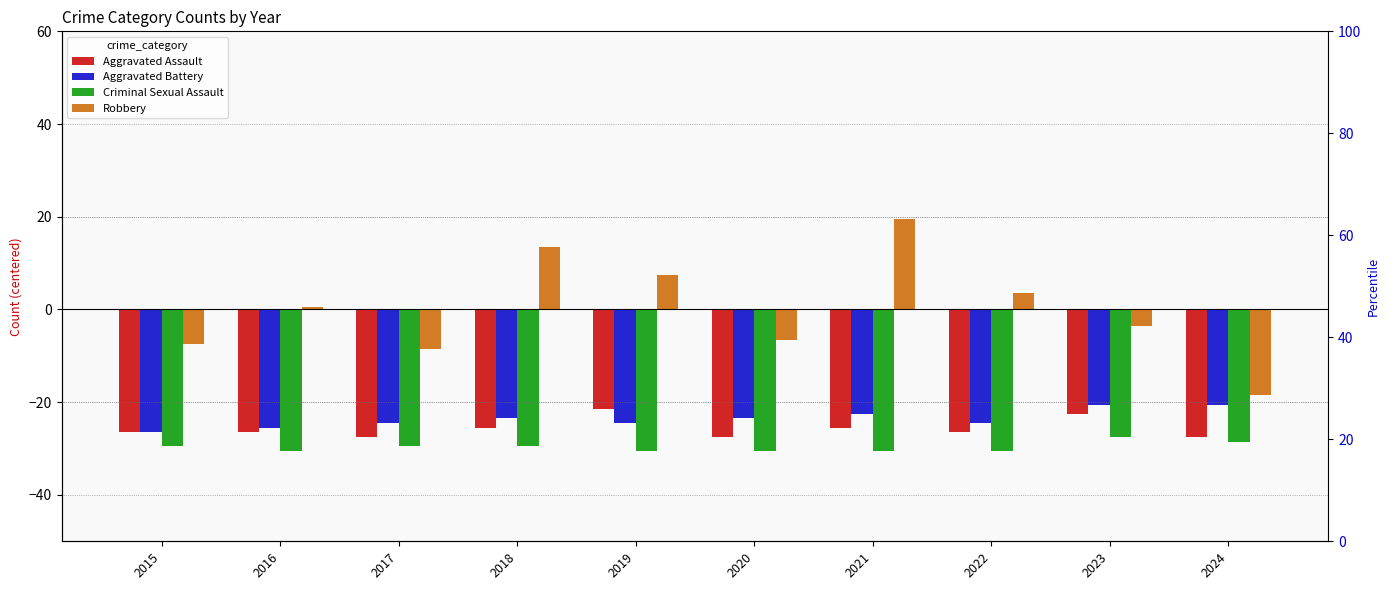

Reading left to right, transcribe all the data shown in this chart.

Aggravated Assault: -26.5	-26.5	-27.5	-25.5	-21.5	-27.5	-25.5	-26.5	-22.5	-27.5
Aggravated Battery: -26.5	-25.5	-24.5	-23.5	-24.5	-23.5	-22.5	-24.5	-20.5	-20.5
Criminal Sexual Assault: -29.5	-30.5	-29.5	-29.5	-30.5	-30.5	-30.5	-30.5	-27.5	-28.5
Robbery: -7.5	0.5	-8.5	13.5	7.5	-6.5	19.5	3.5	-3.5	-18.5